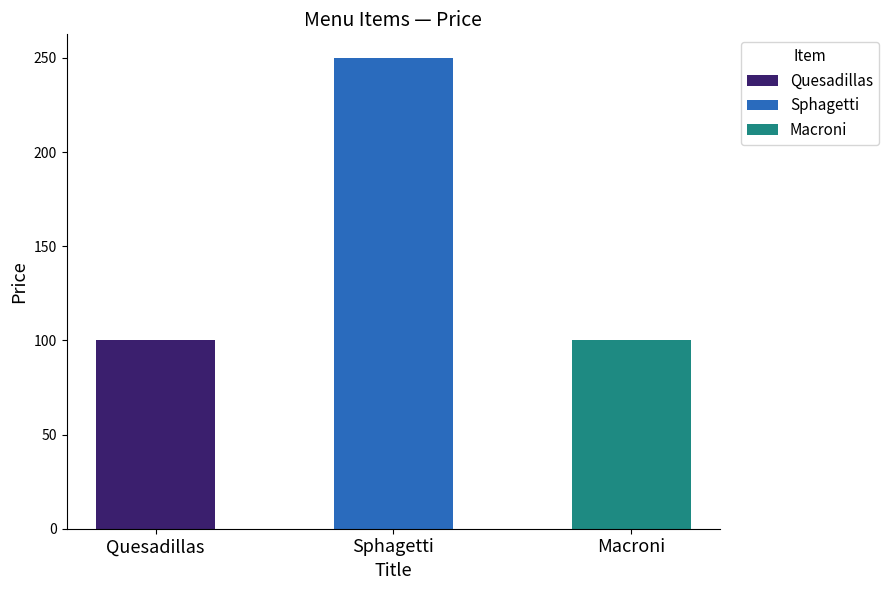

Reading left to right, list all the values displayed in this chart.

Quesadillas=100	Sphagetti=250	Macroni=100